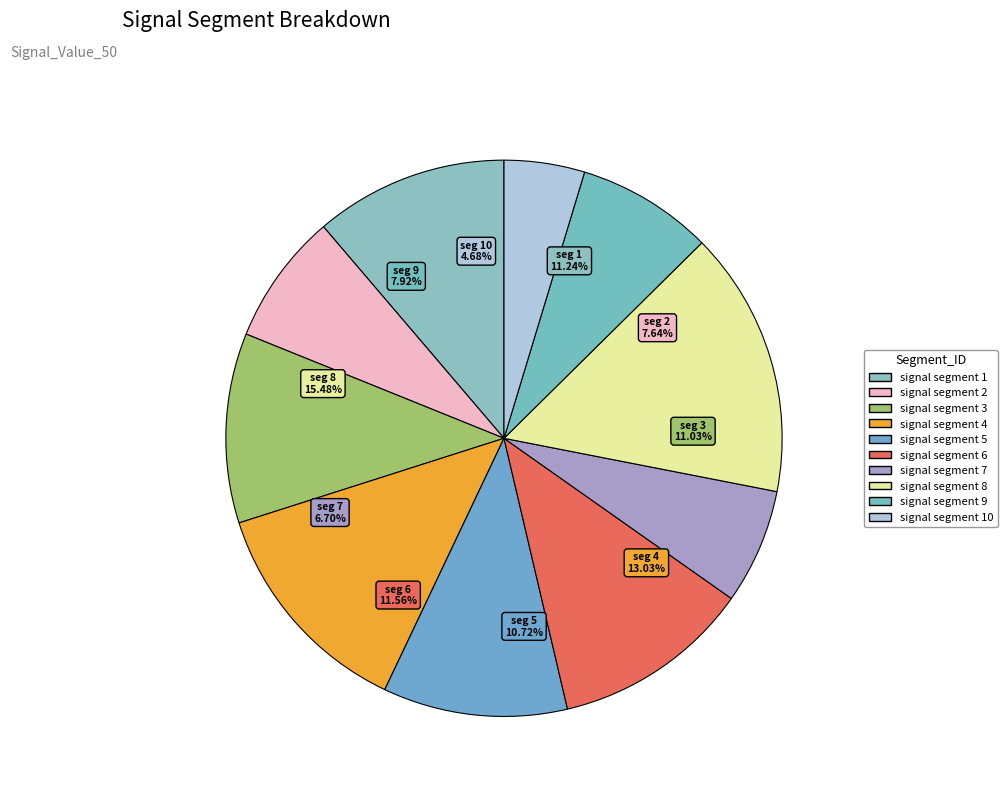

To the nearest percent, what is the combined percentage of signal segment 7 and signal segment 3?

18%